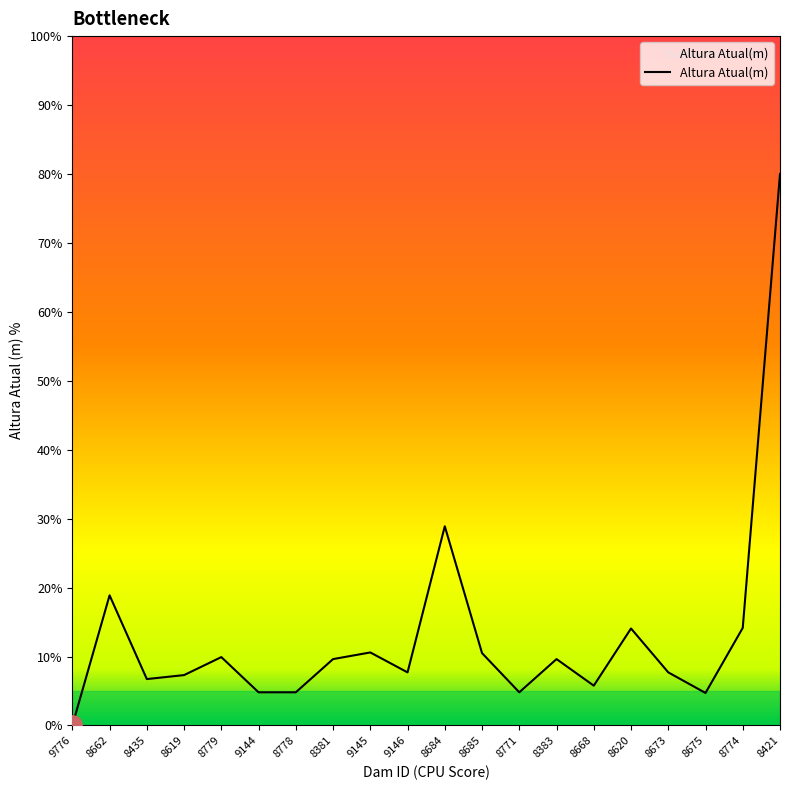

What is the difference between the values at 8381 and 8685?

0.9